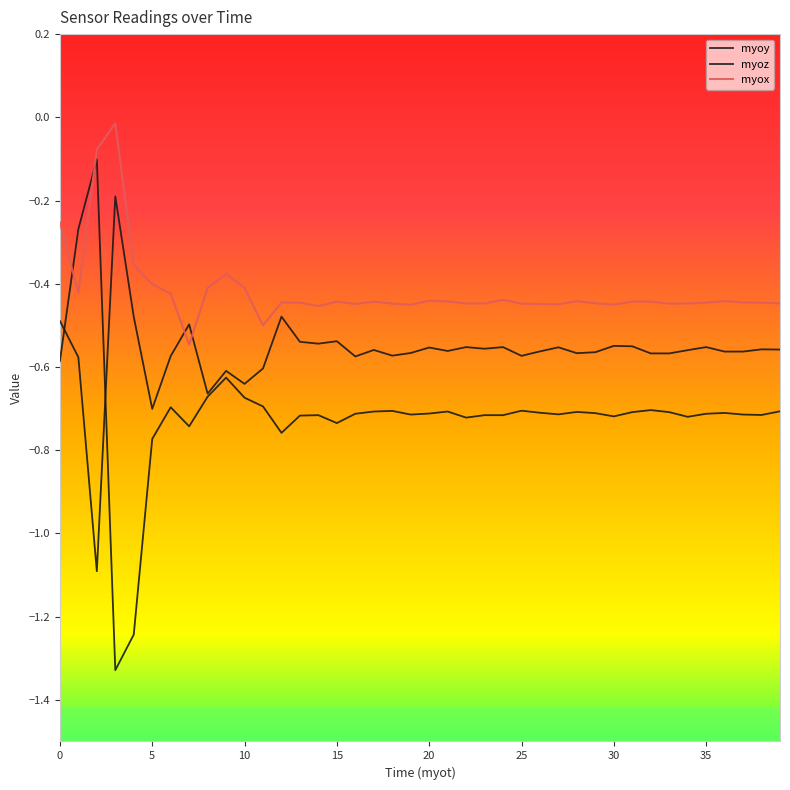

How many lines are shown in the chart?

3